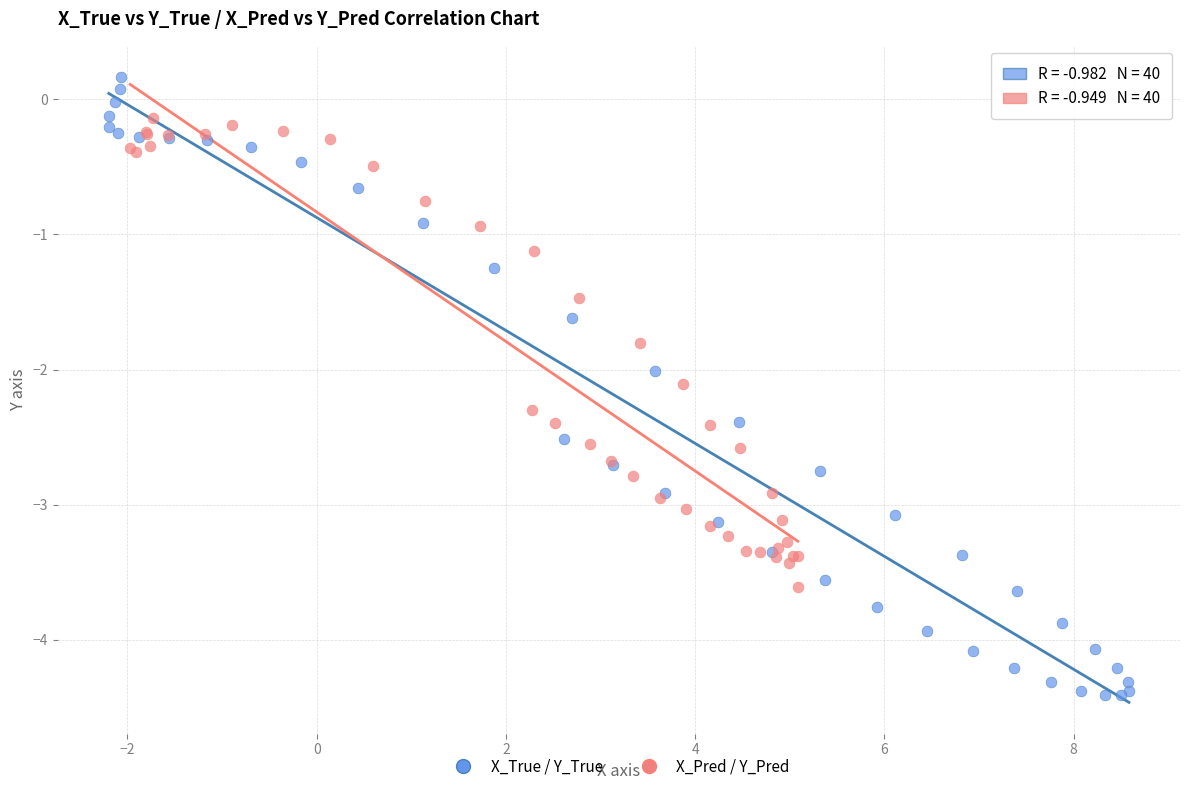

Which series reaches the maximum Y coordinate?

X_True / Y_True